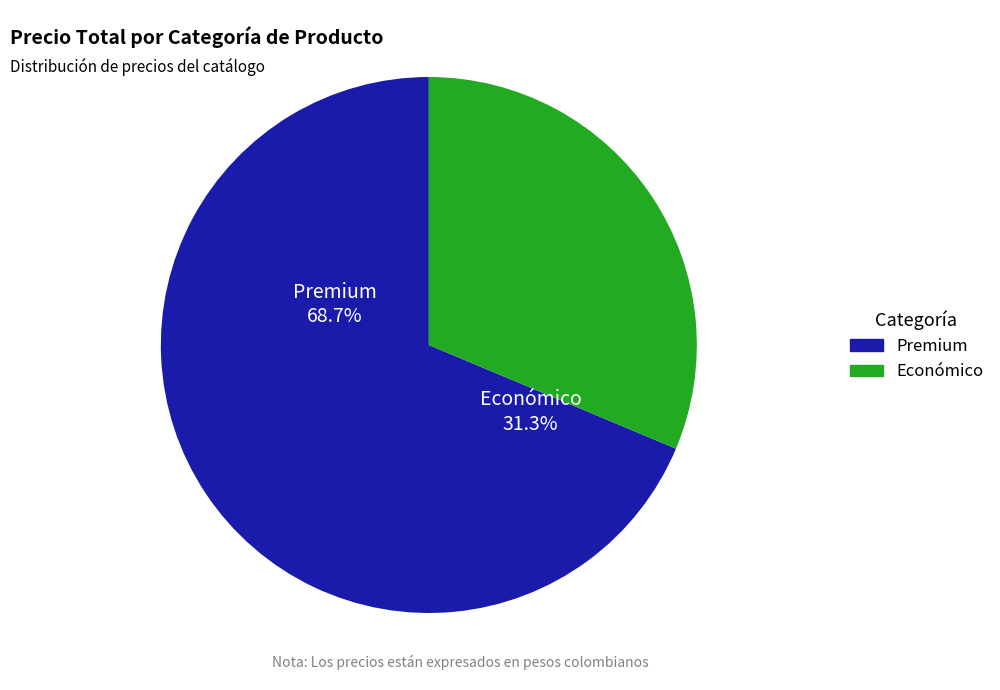

True or false: Santiago Añejo Tradicional accounts for 1% of the total.

False